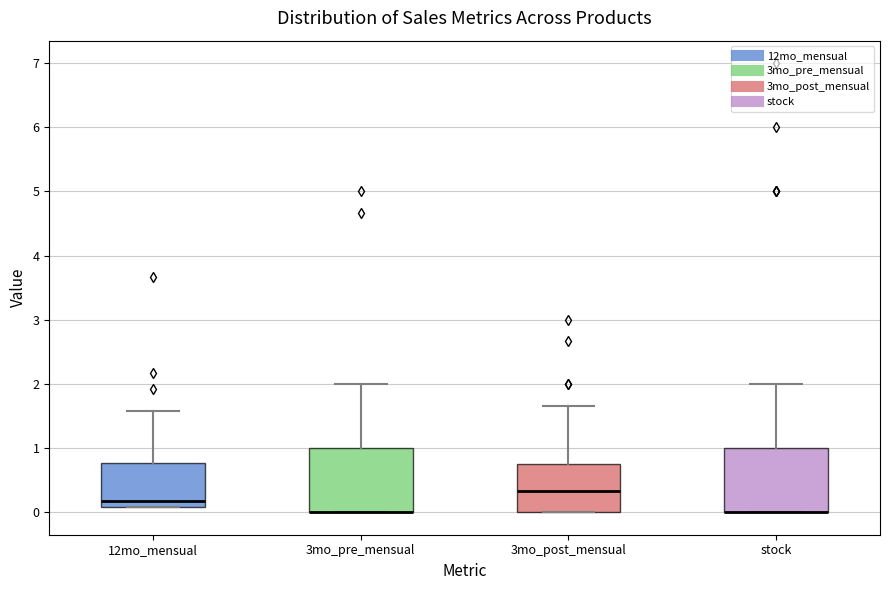

Reading left to right, transcribe this box plot: for each box, give where its median line is, the range the box spans, and where its two whiskers end, as read against the y-axis. The values are not printed on the chart, so give them approximately, as read against the axis.

12mo_mensual: median 0.2, box 0.1 to 0.8, whiskers 0.1 to 1.6
3mo_pre_mensual: median 0.0 (drawn on the box's lower edge), box 0.0 to 1.0, whiskers 0.0 to 2.0
3mo_post_mensual: median 0.3, box 0.0 to 0.7, whiskers 0.0 to 1.7
stock: median 0.0 (drawn on the box's lower edge), box 0.0 to 1.0, whiskers 0.0 to 2.0